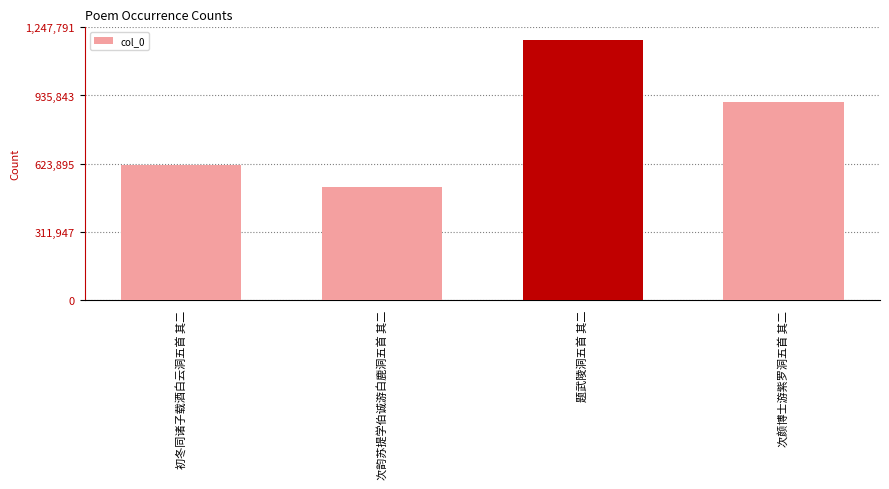

Which category has the highest value across all series?

题武陵洞五首 其二